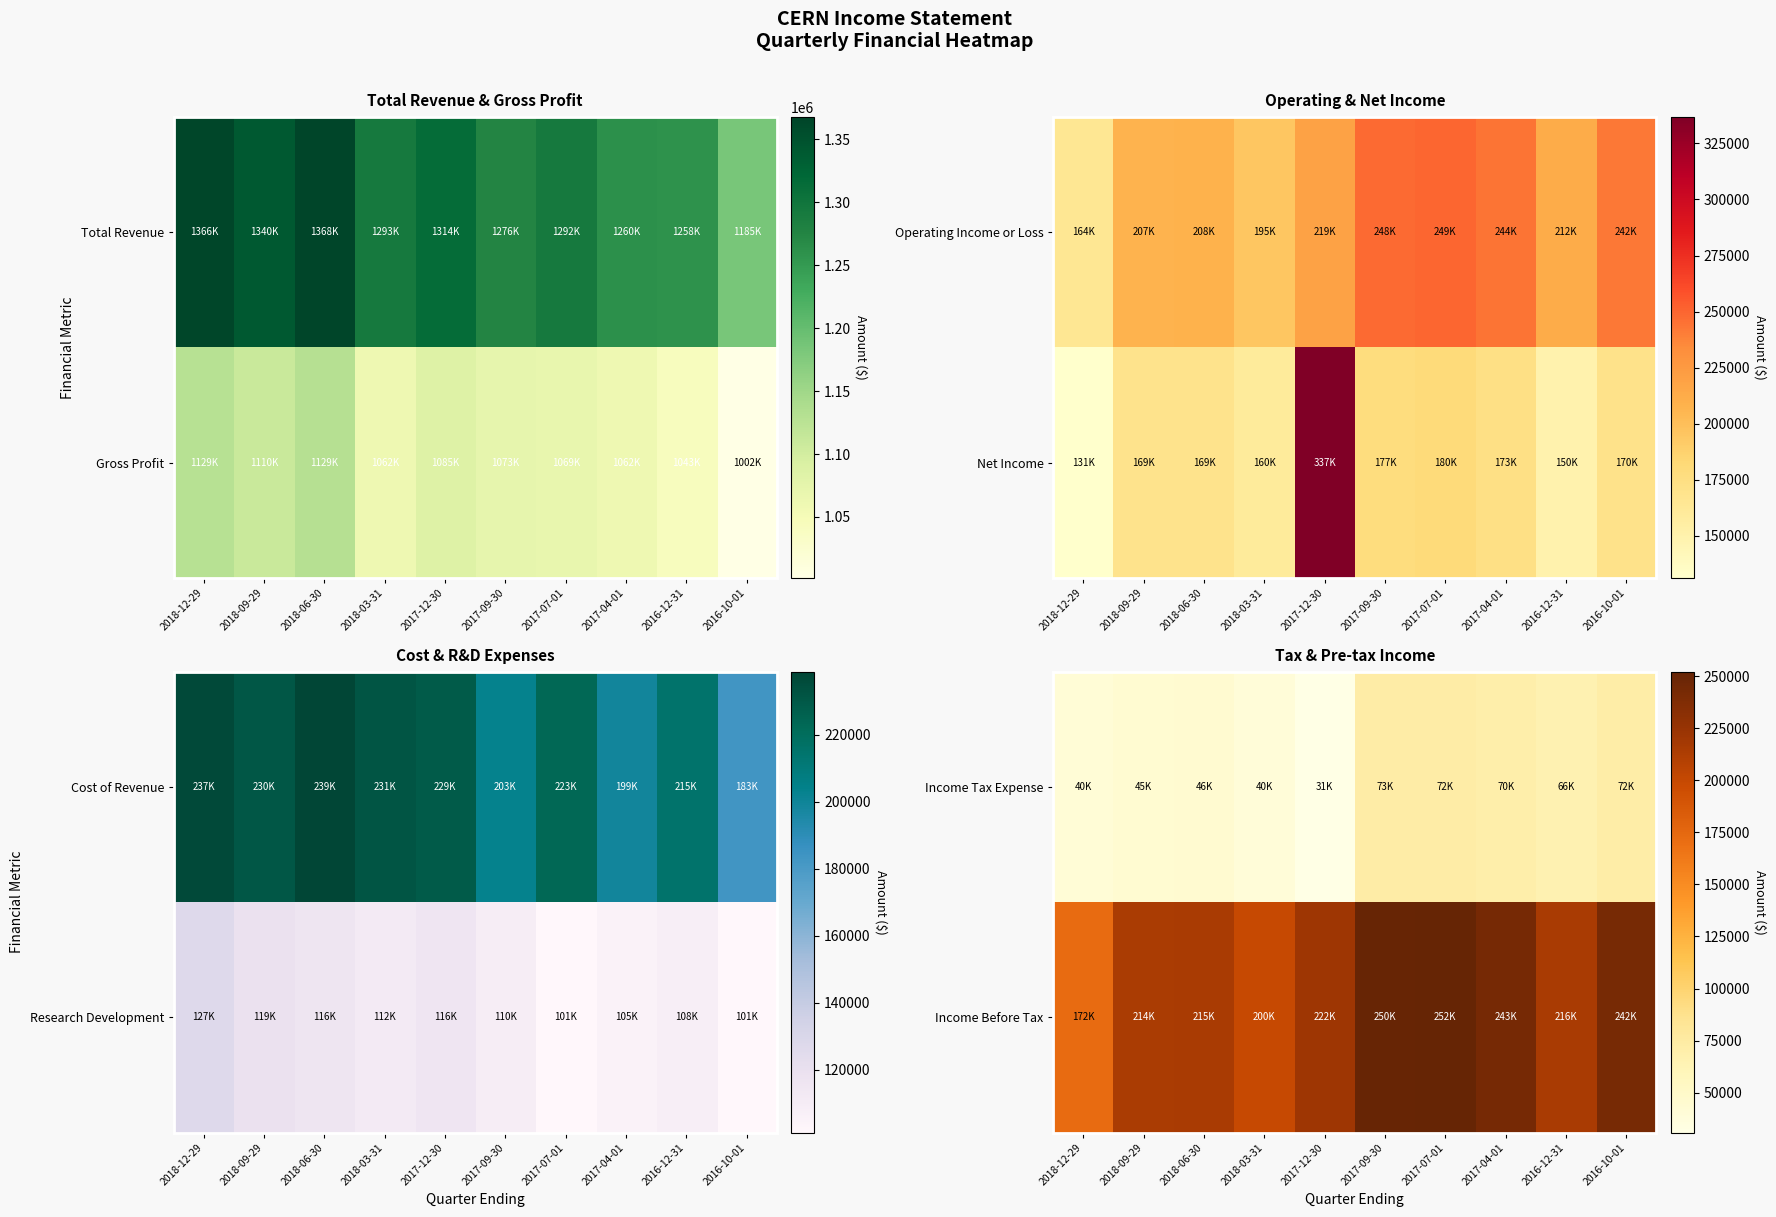

The value of Income Tax Expense at 2017-07-01 is 72400. True or false?

True